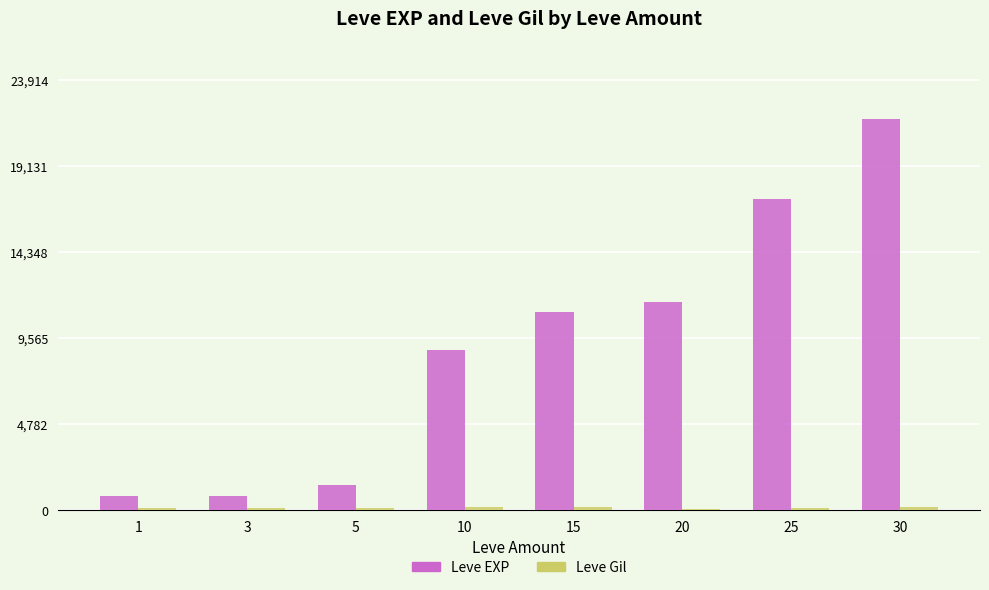

What is the difference between the second highest and minimum values in the Leve EXP series?

16510